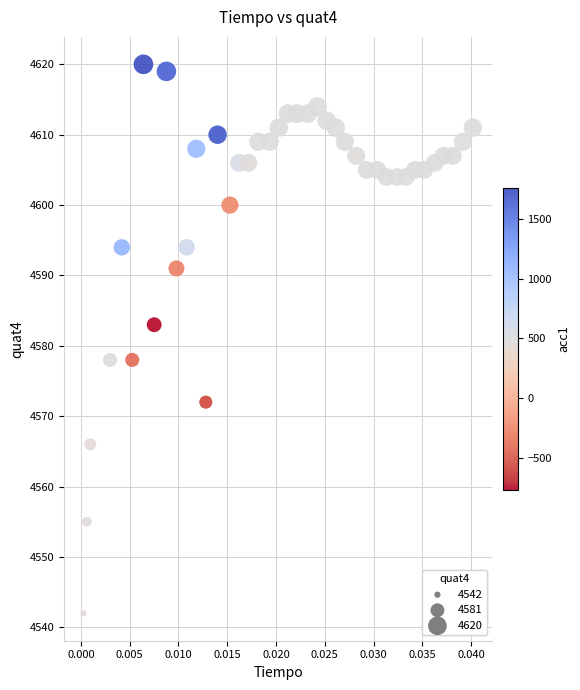

What Y value in the scatter plot is closest to 4581?

4583